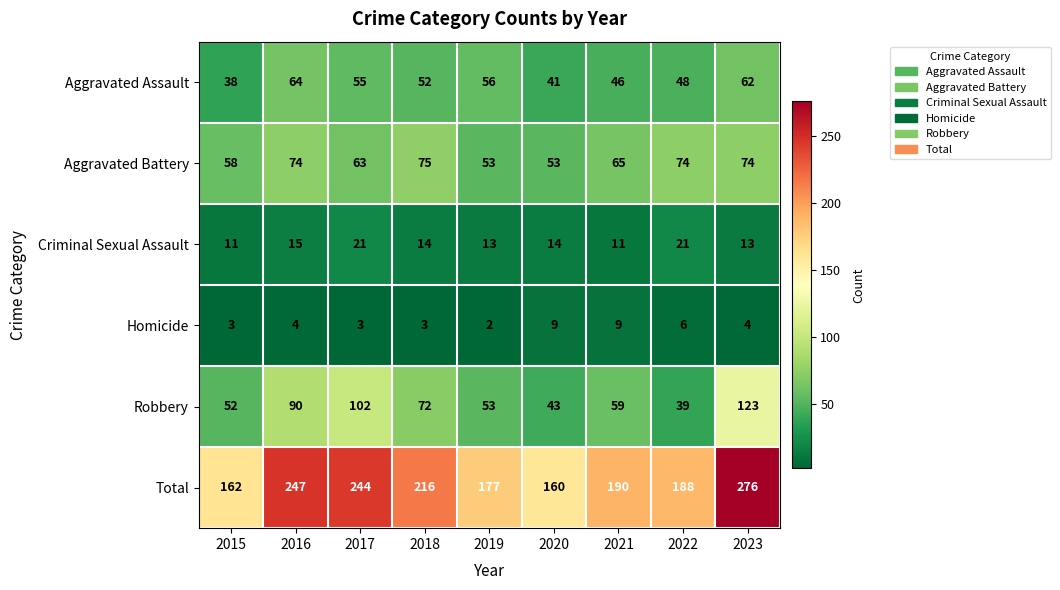

Which series has the widest spread of values?

Total